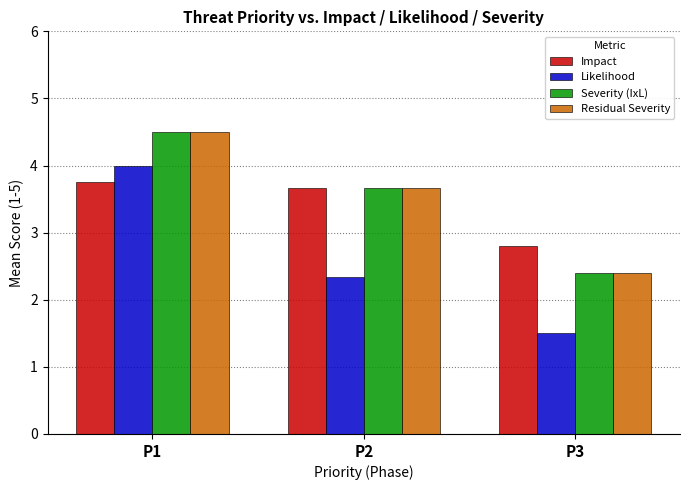

What is the sum of all Severity (IxL) values?

10.6